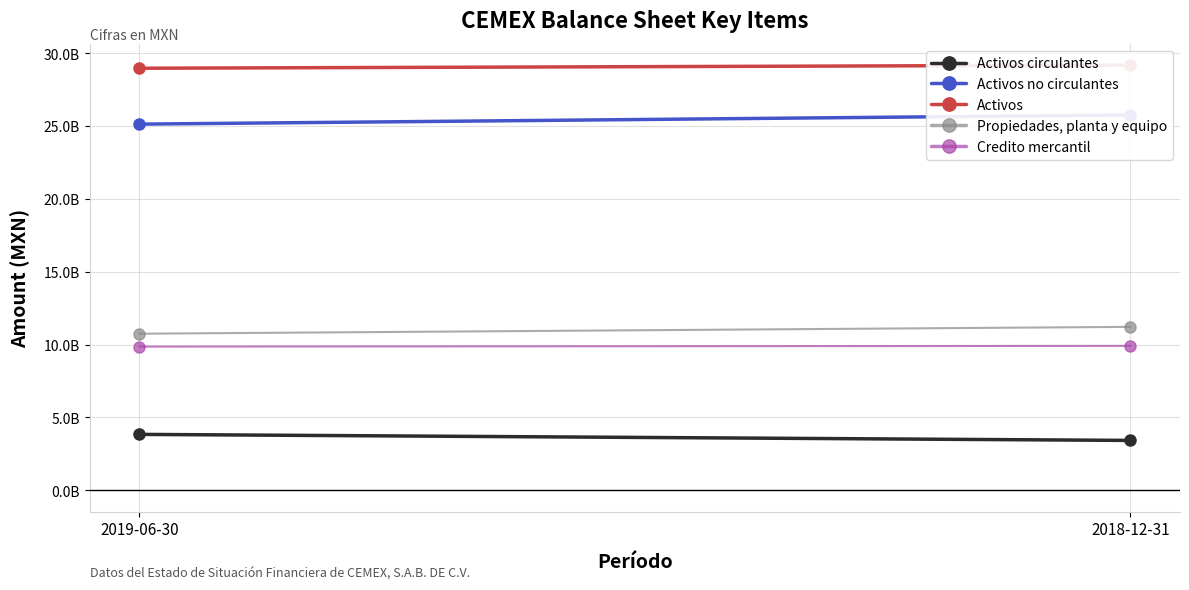

What is the approximate value of Activos no circulantes at 2019-06-30?

25133641000